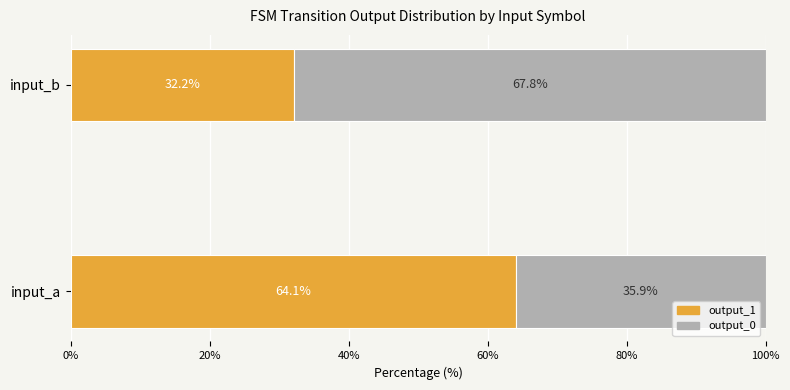

How many values in the output_1 series exceed 64?

1